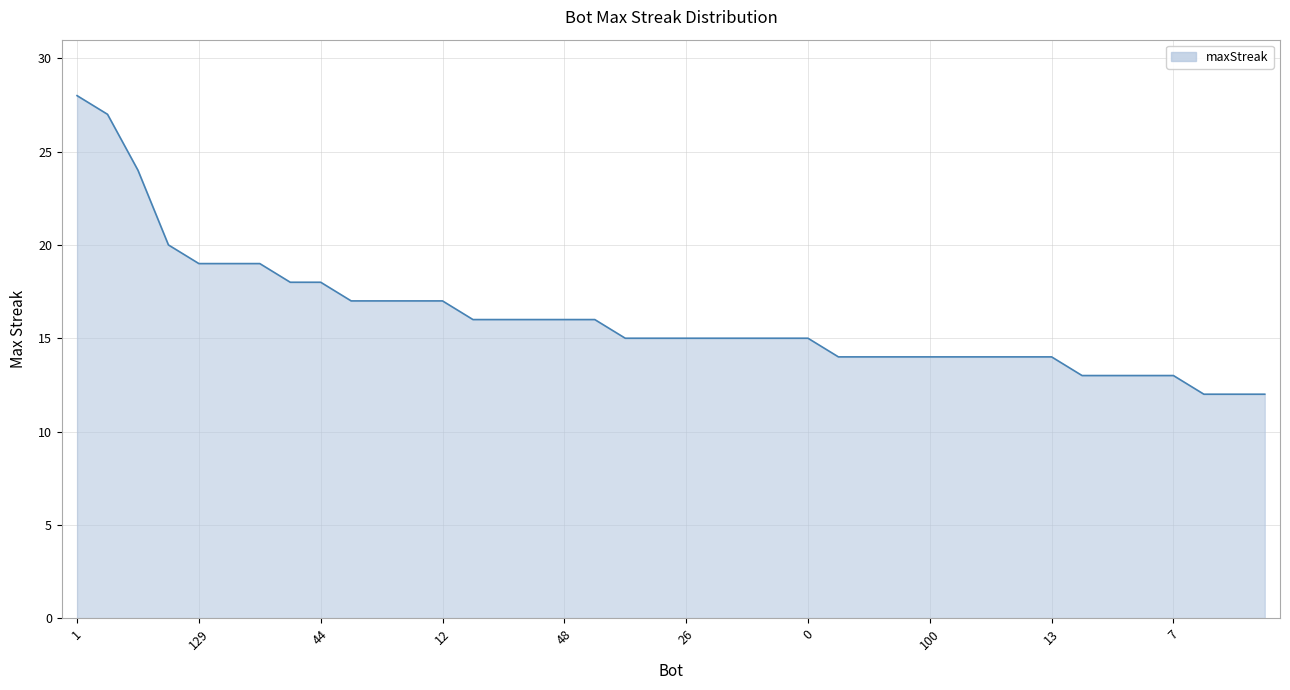

What is the greatest value displayed?

28